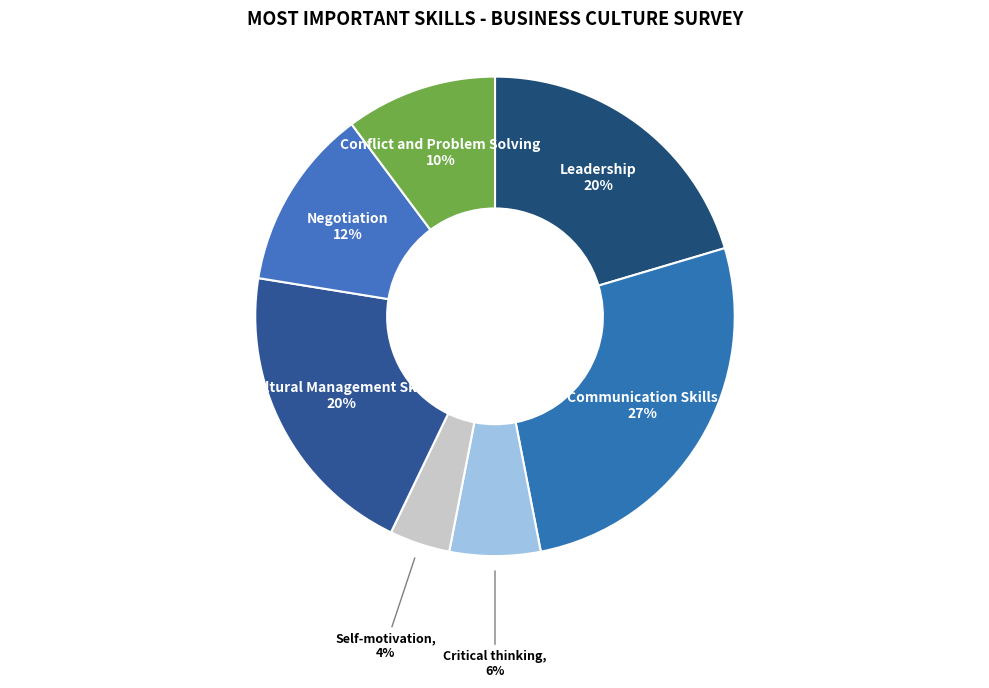

Does Cultural Management Skills represent more than half of the total?

No